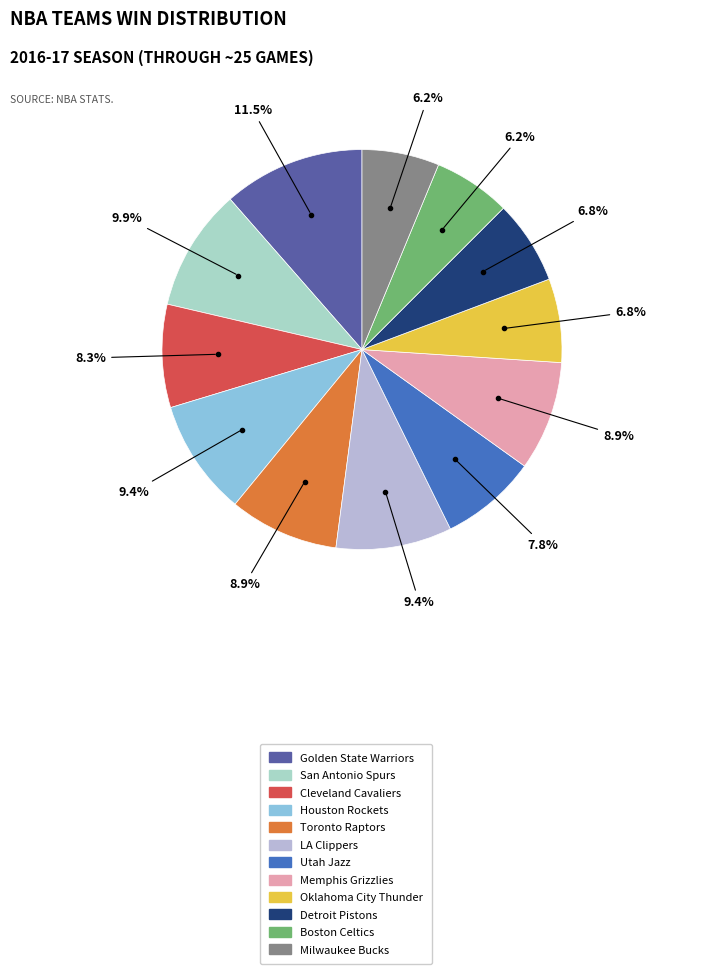

Is it true that Golden State Warriors is 5% of the pie?

False